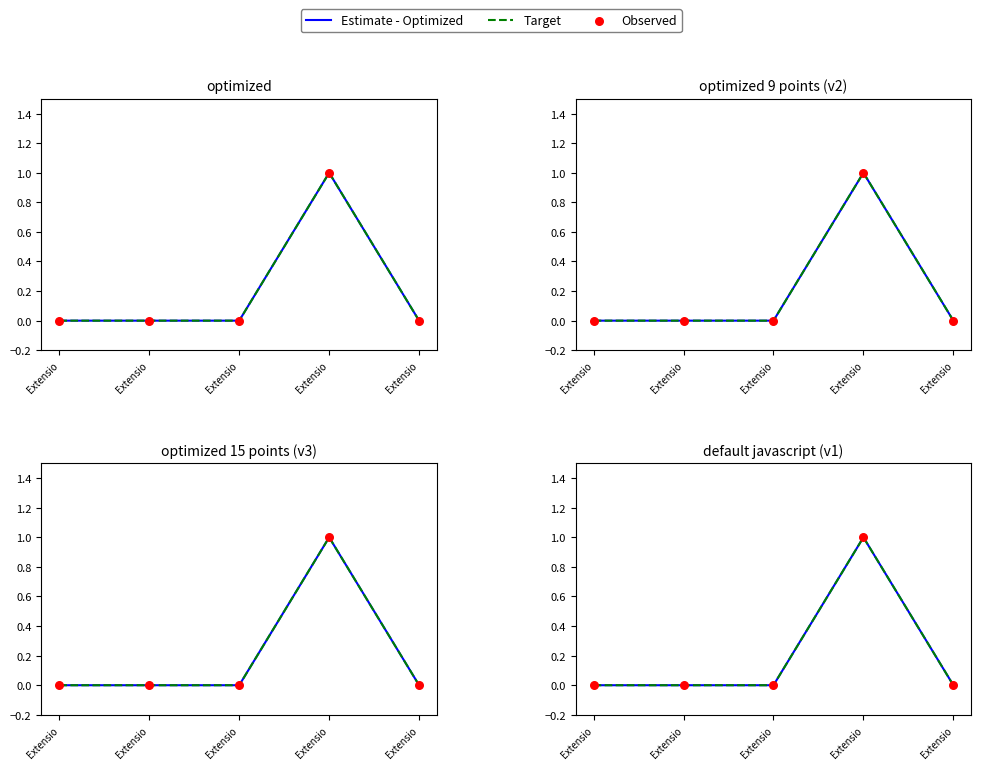

Which series reaches the minimum Y coordinate?

Estimate - Optimized